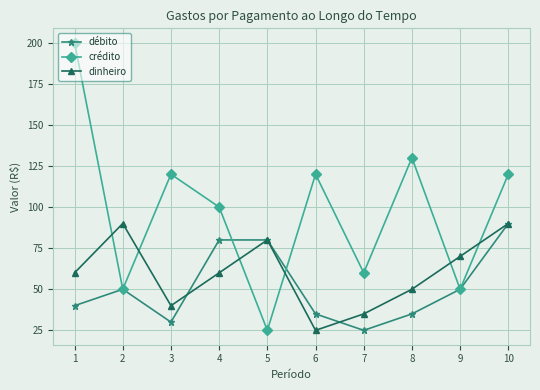

What is the value of the débito point at the 3rd from the left?

30